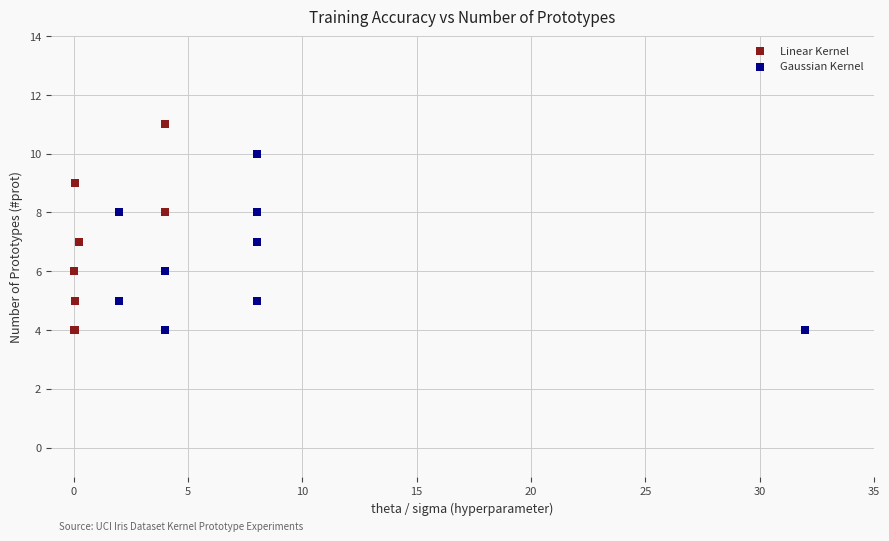

What are all the series names shown in the legend?

Linear Kernel, Gaussian Kernel